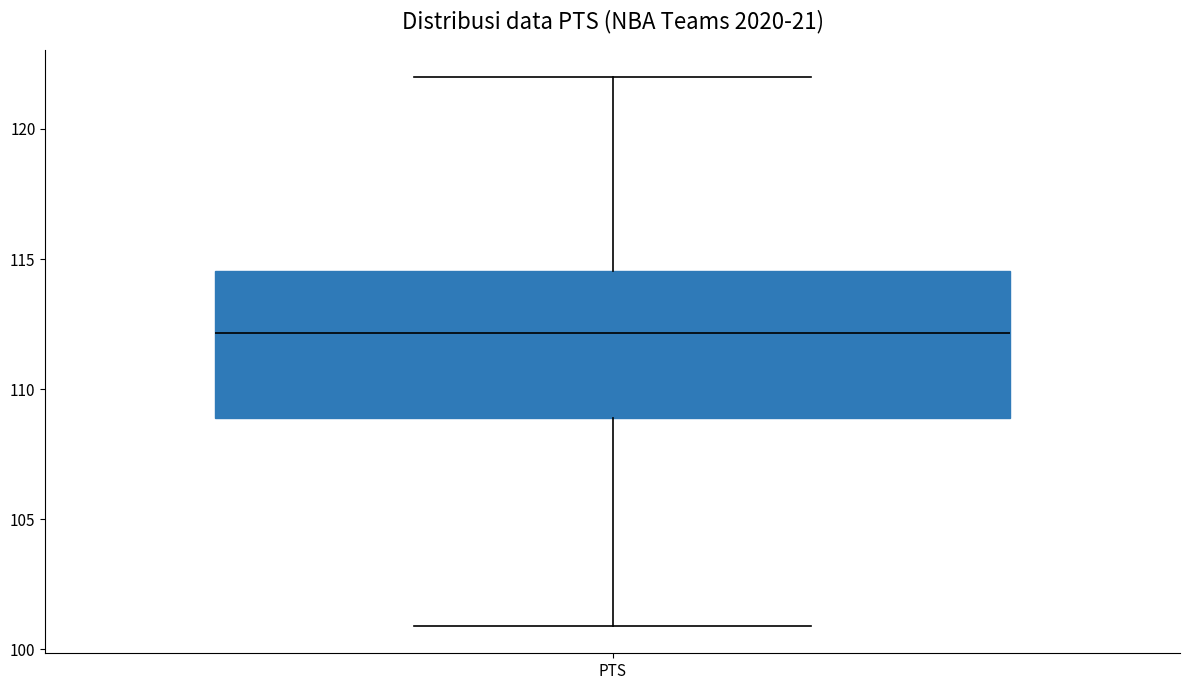

Transcribe this box plot: give where the median line is, the range the box spans, and where the two whiskers end, as read against the y-axis. The values are not printed on the chart, so give them approximately, as read against the axis.

median 112.0, box 109.0 to 114.5, whiskers 101.0 to 122.0